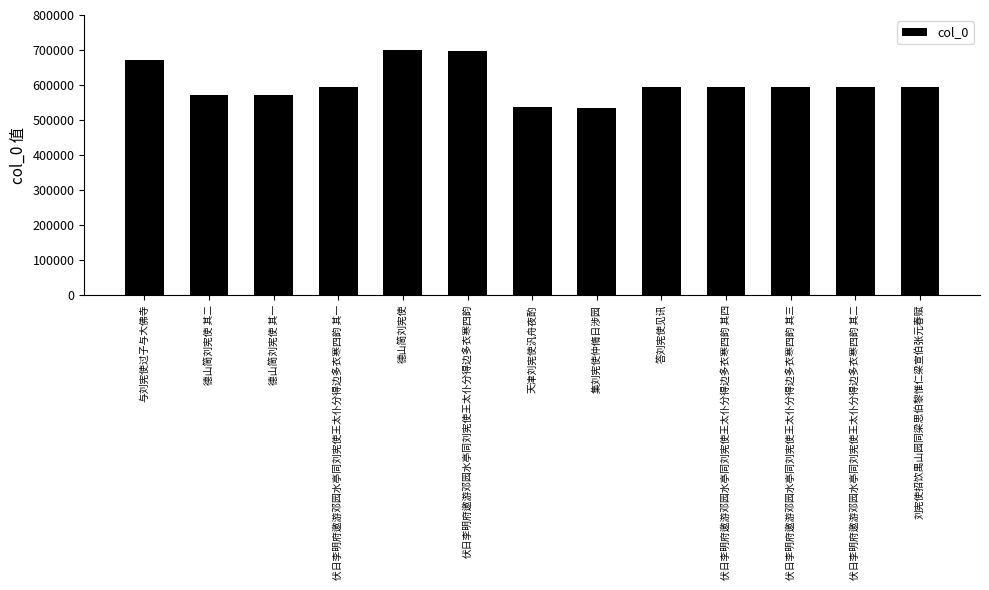

Where does the data first go above 593754?

与刘宪使过子与大佛寺